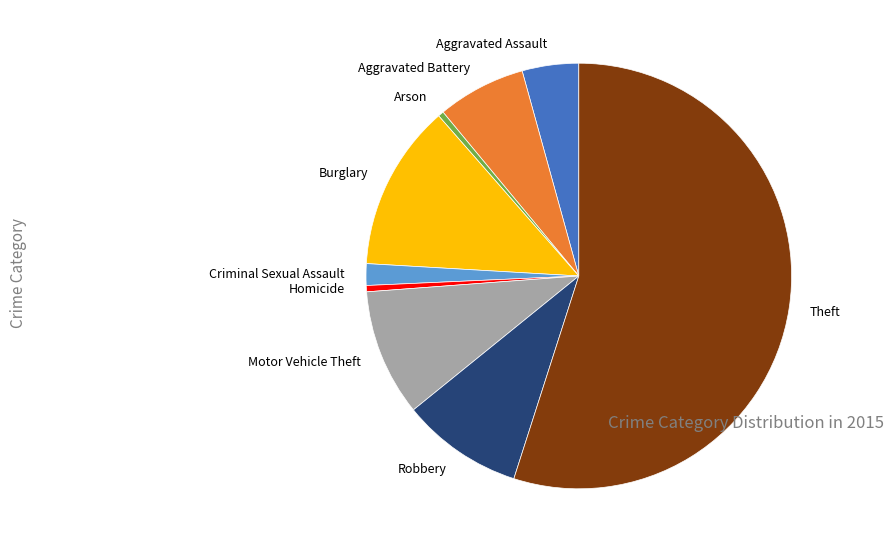

True or false: Robbery accounts for 1% of the total.

False